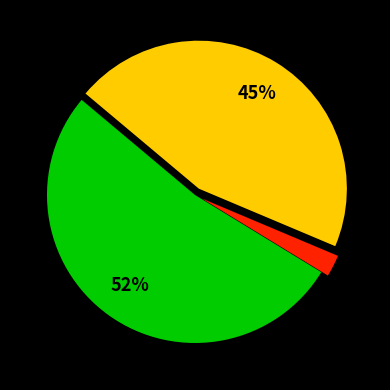

Count the number of slices in the pie.

3